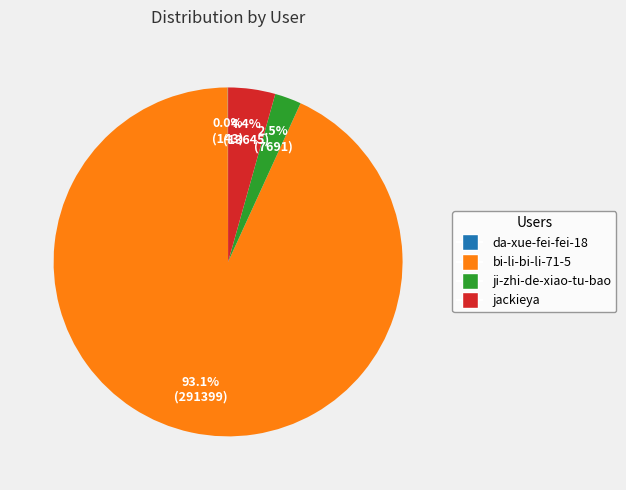

Between ji-zhi-de-xiao-tu-bao and jackieya, which is larger?

jackieya